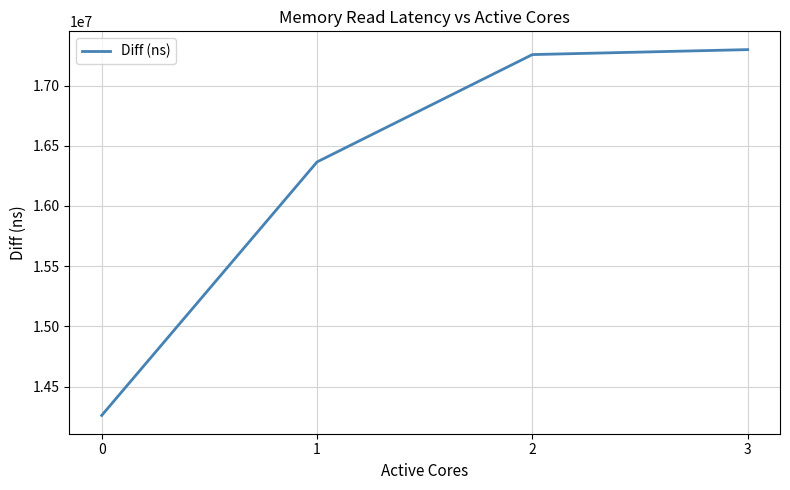

Reading right to left, what are all the values shown in this chart?

3=17298289	2=17257155	1=16365595	0=14260915